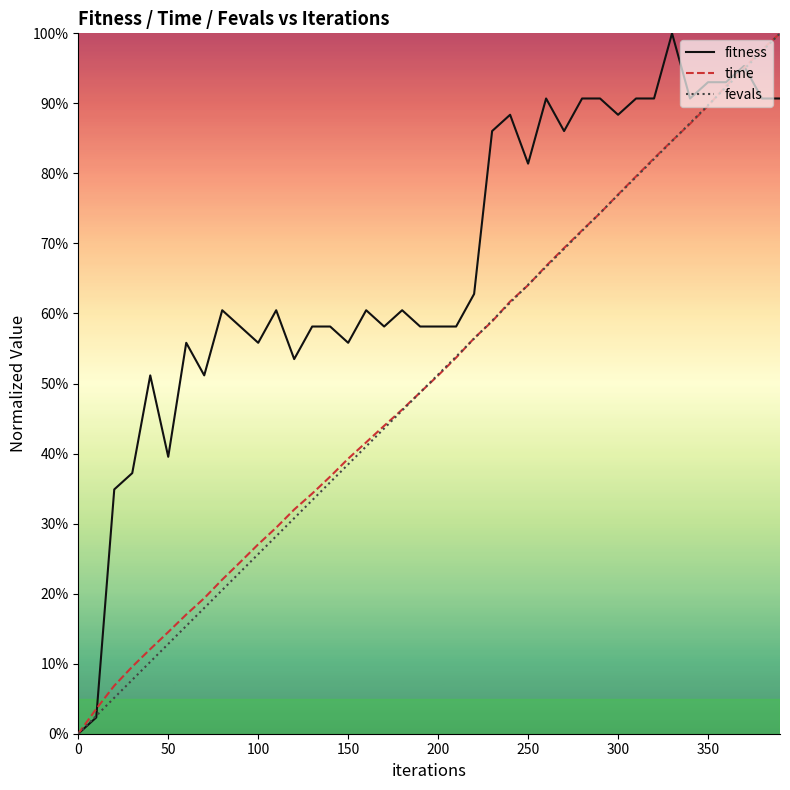

What are all the series names shown in the legend?

fitness, time, fevals